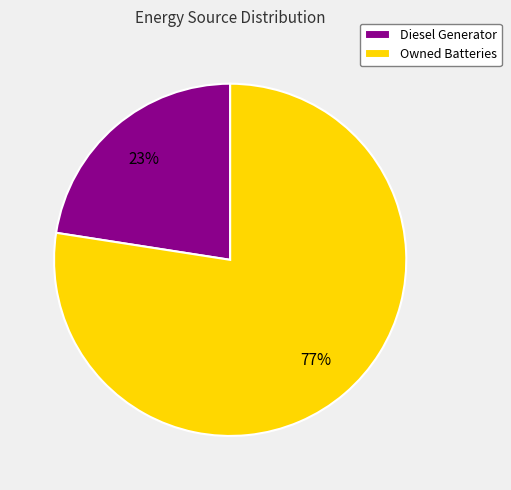

Which category accounts for the majority?

Owned Batteries